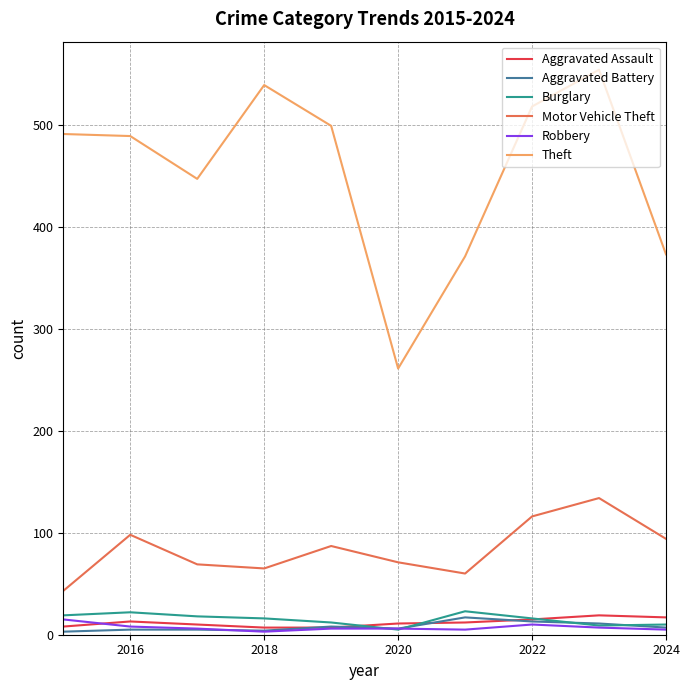

Does the chart have visible grid lines?

Yes